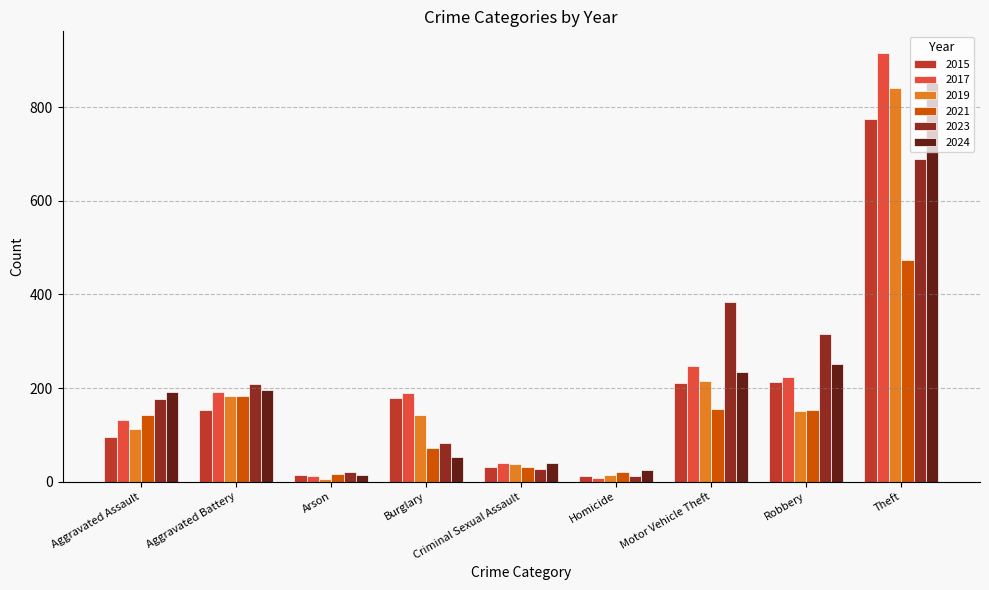

What is the value of the 2021 bar at the 3rd from the left?

17